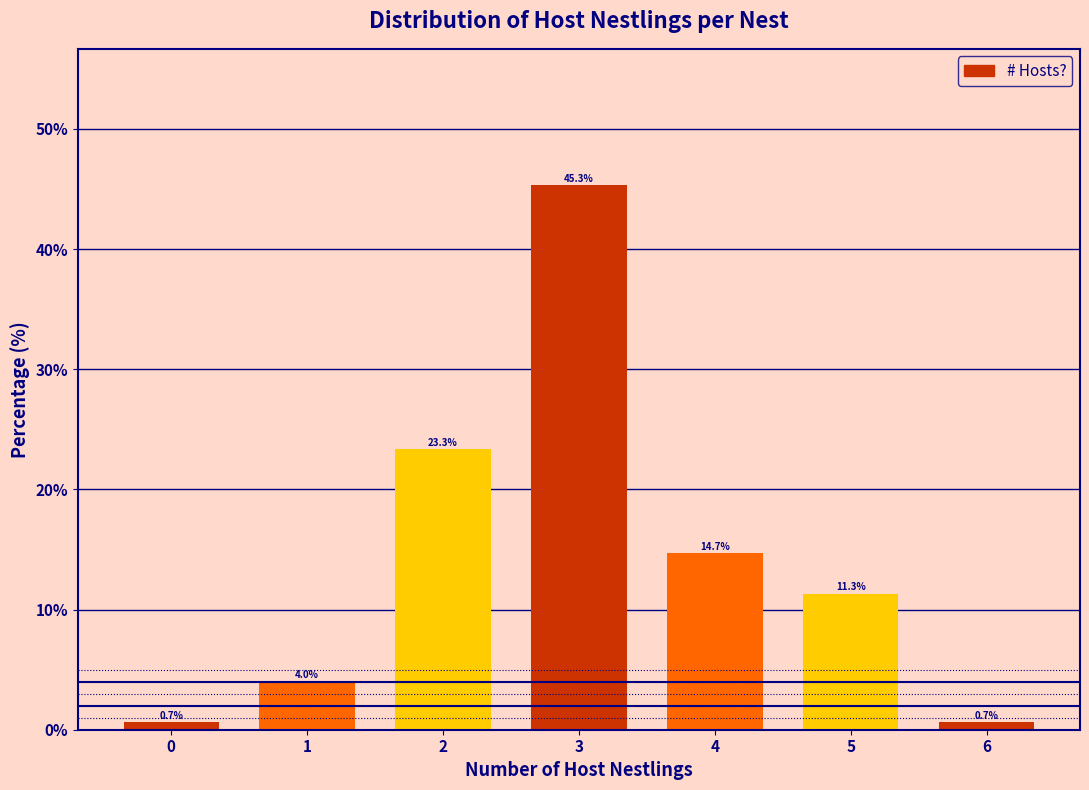

Reading right to left, what are all the values shown in this chart?

6=0.7	5=11.3	4=14.7	3=45.3	2=23.3	1=4.0	0=0.7